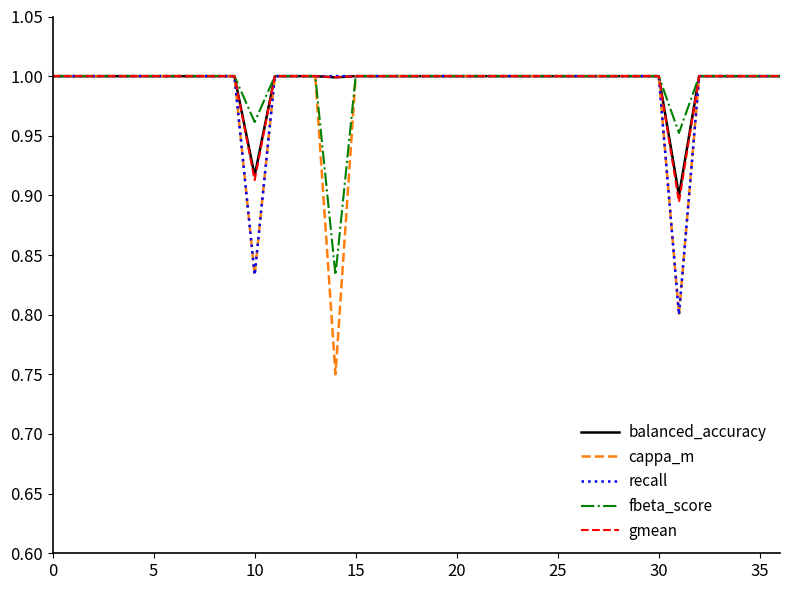

Which series has the widest spread of values?

cappa_m